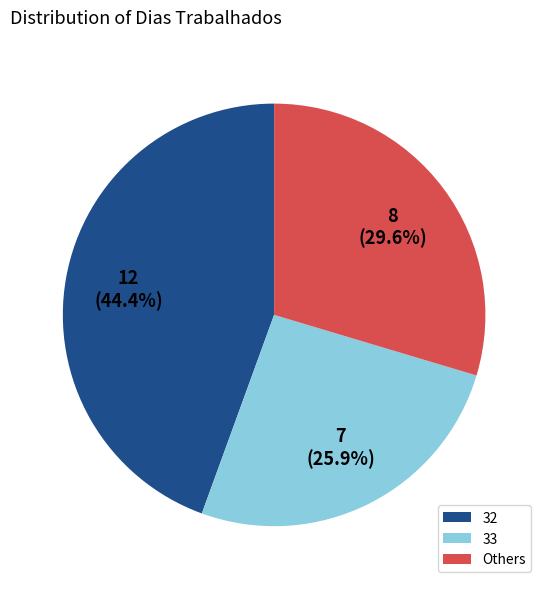

Which has a higher value, 32 or Others?

32